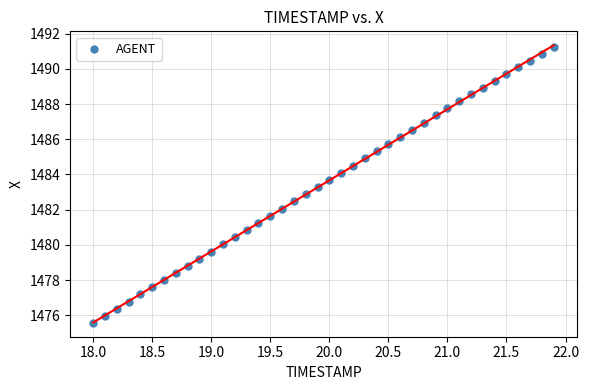

What is the range of X values (max minus min)?

3.9